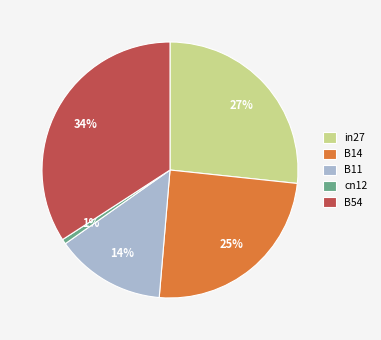

To the nearest percent, what portion does cn12 represent?

1%